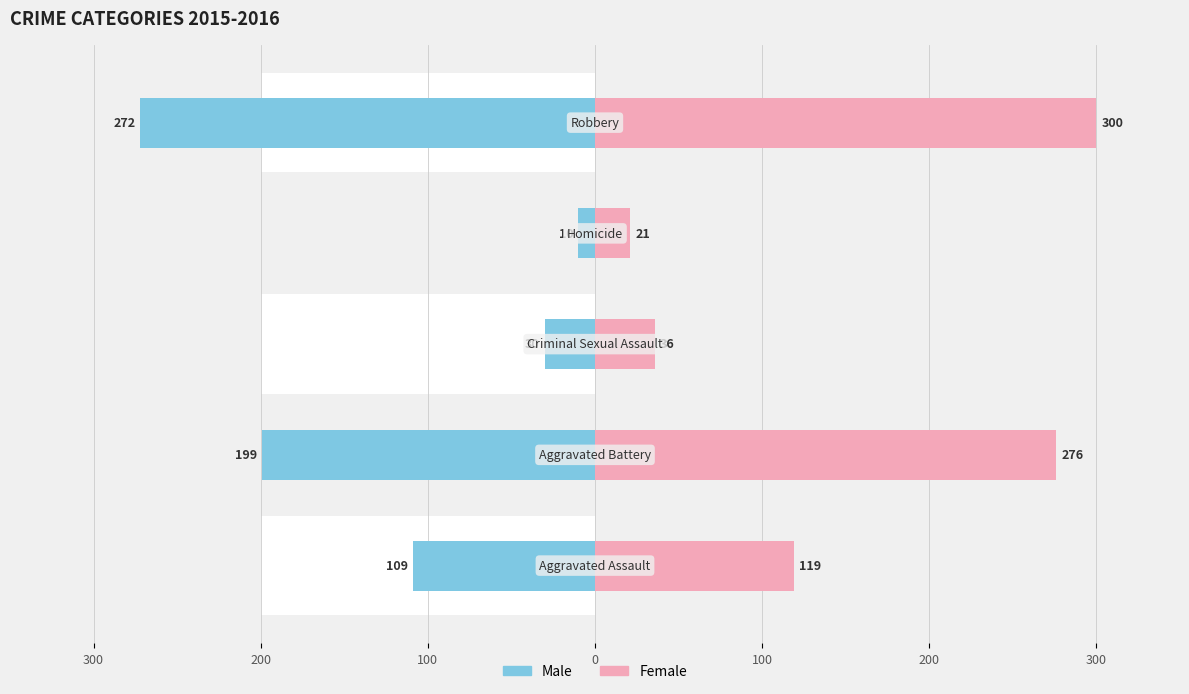

At how many categories does at least one series exceed 264?

2